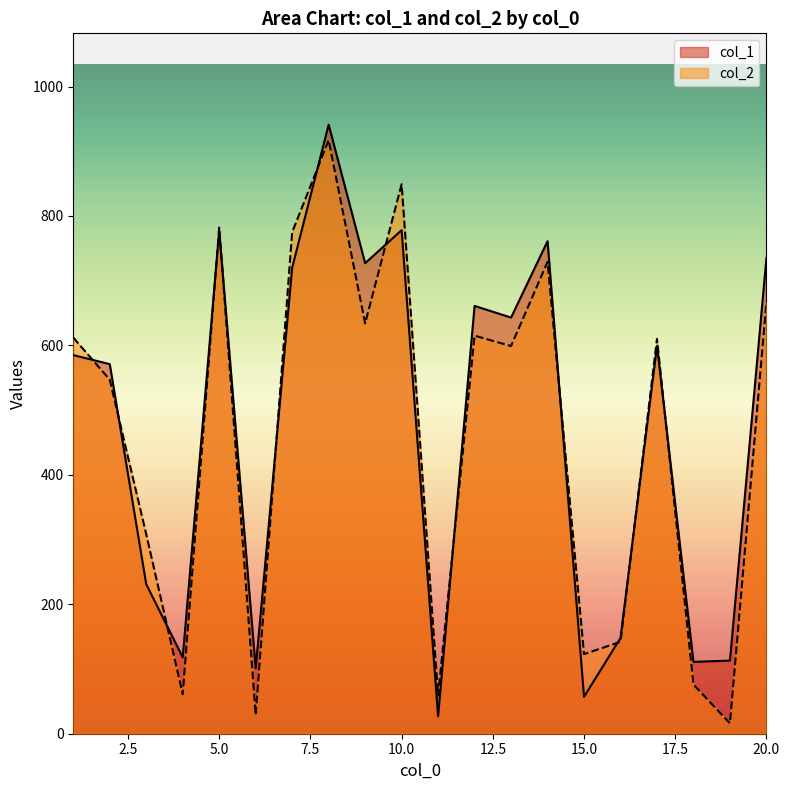

What is the value of the col_2 point at the 5th from the left?

782